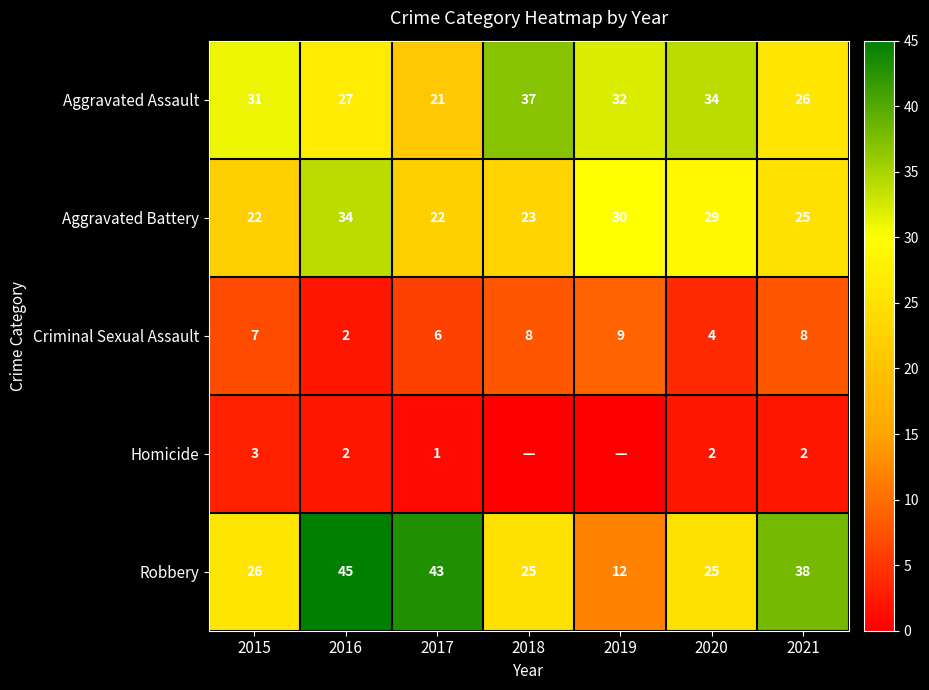

Where is Robbery nearest to the value 28?

2015